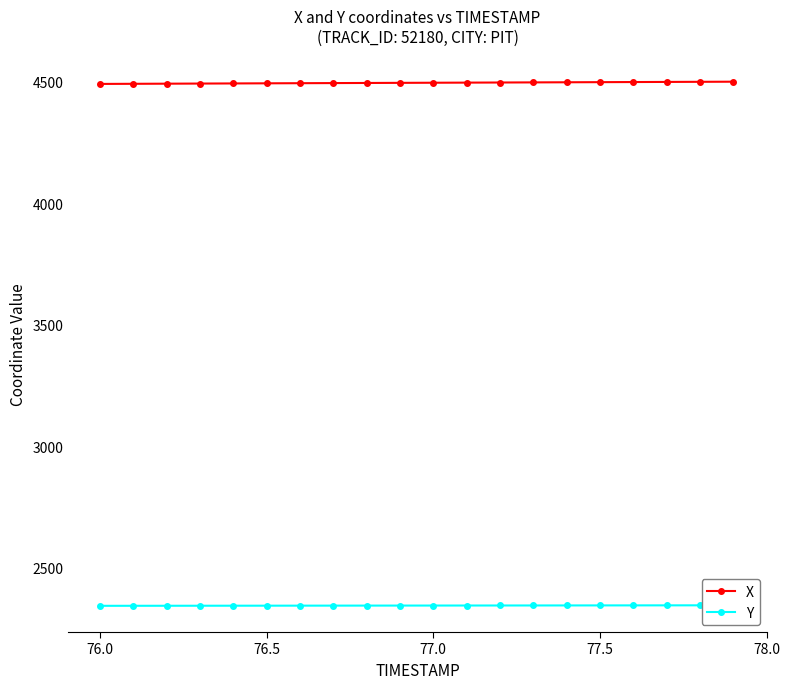

True or false: Y and X cross at least once.

False